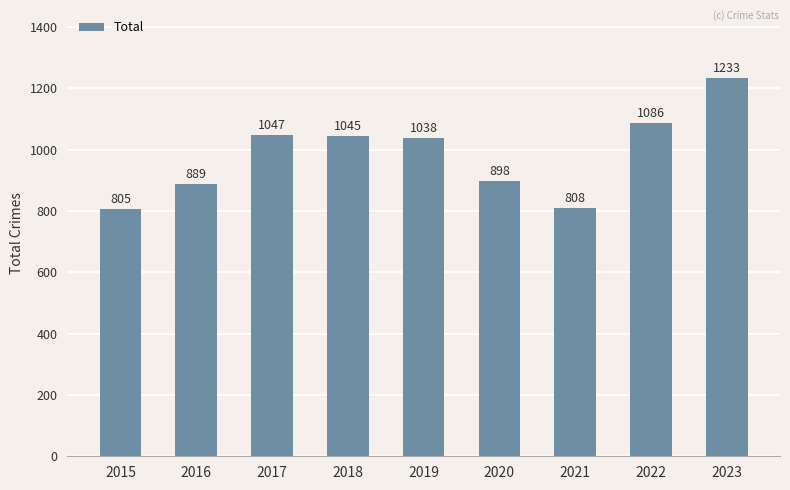

How many bars are there in total?

9